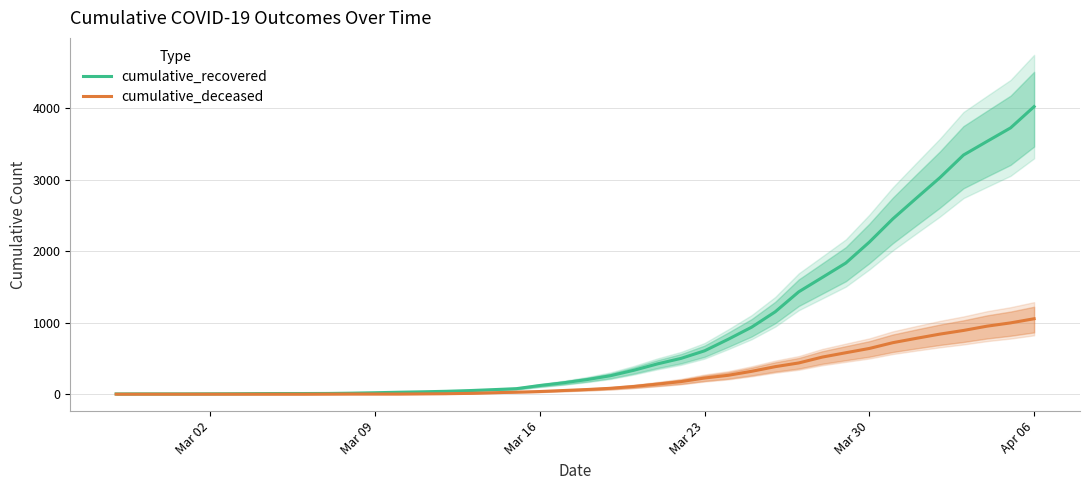

What is the maximum value for cumulative_recovered?

4026